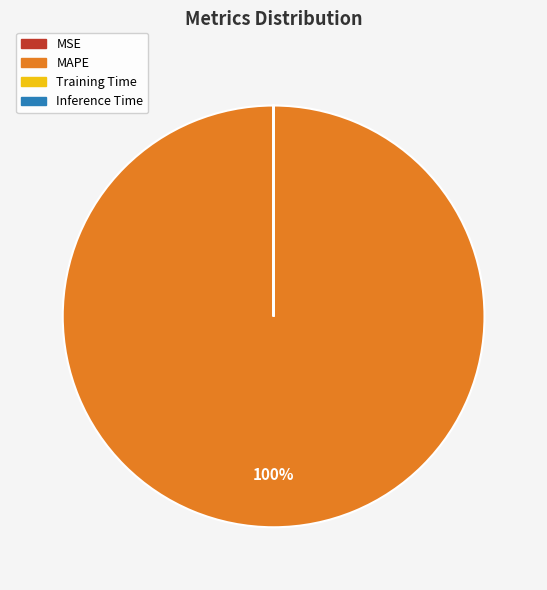

The MAPE slice represents 91% of the pie. True or false?

False